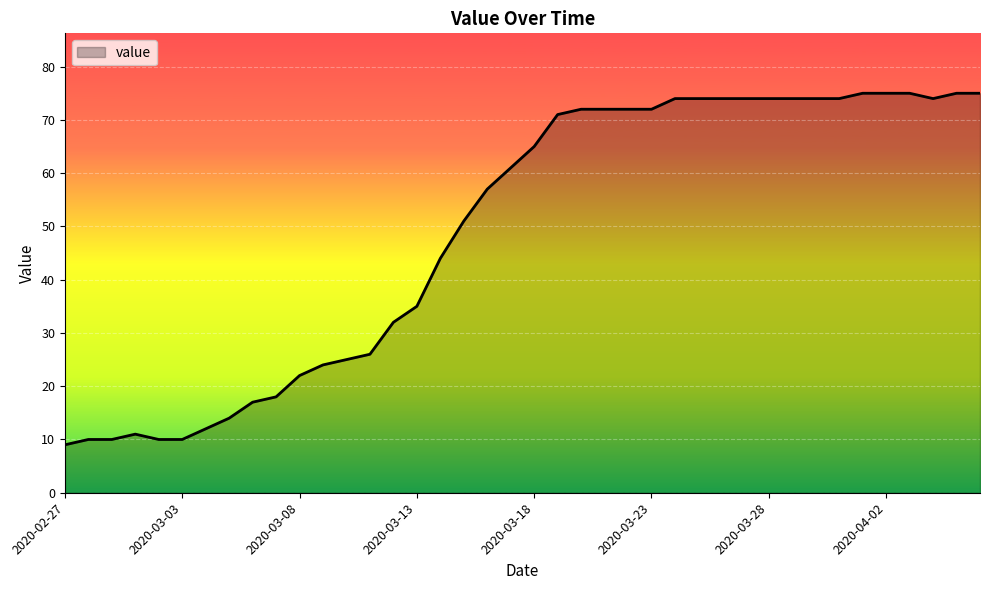

What is the greatest value displayed?

75